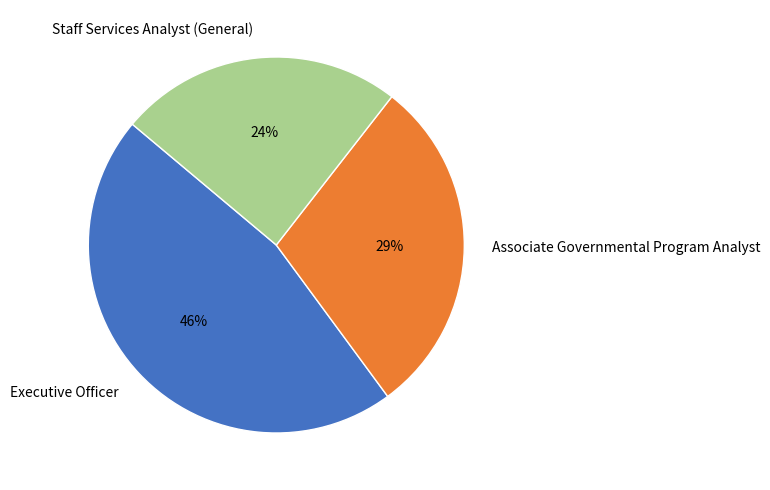

Do Executive Officer and Staff Services Analyst (General) together represent more than half of the pie?

Yes